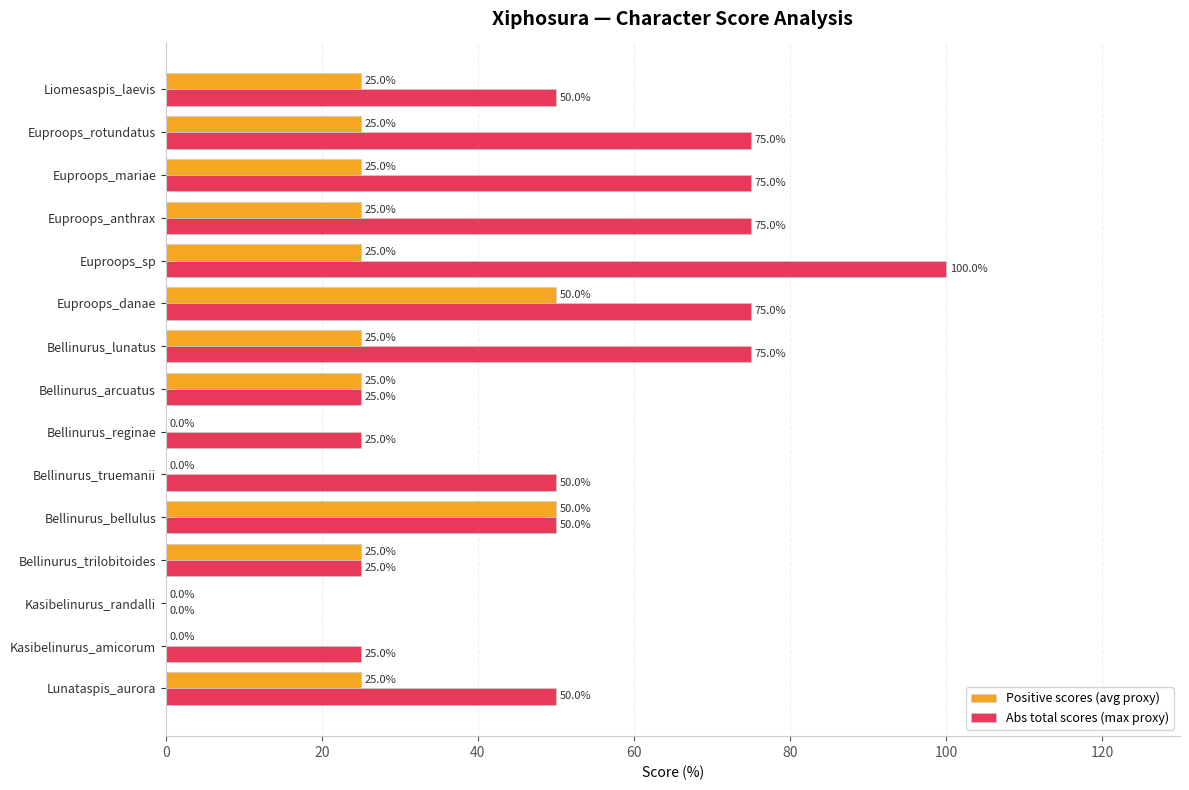

What is the highest value of the Positive scores (avg proxy) series?

50